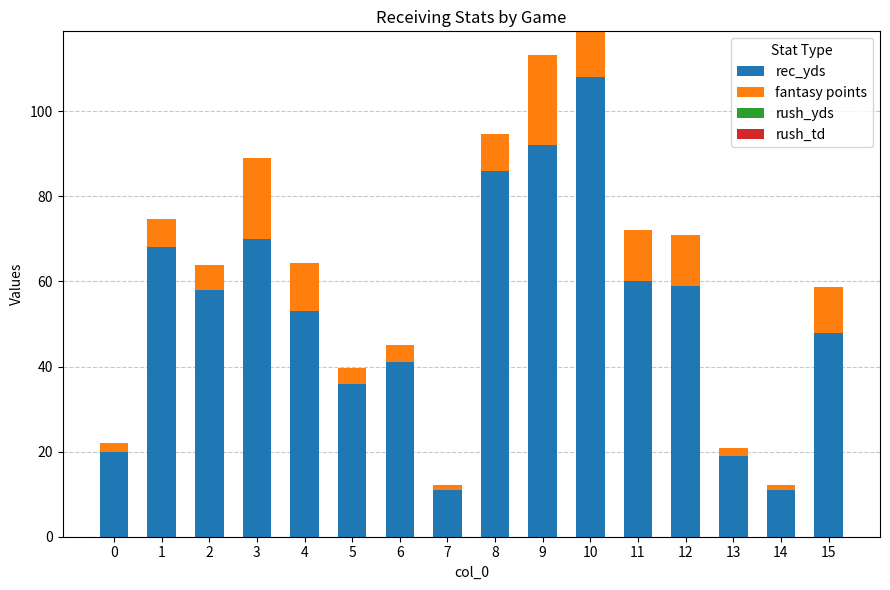

Does the chart contain stacked bars?

Yes